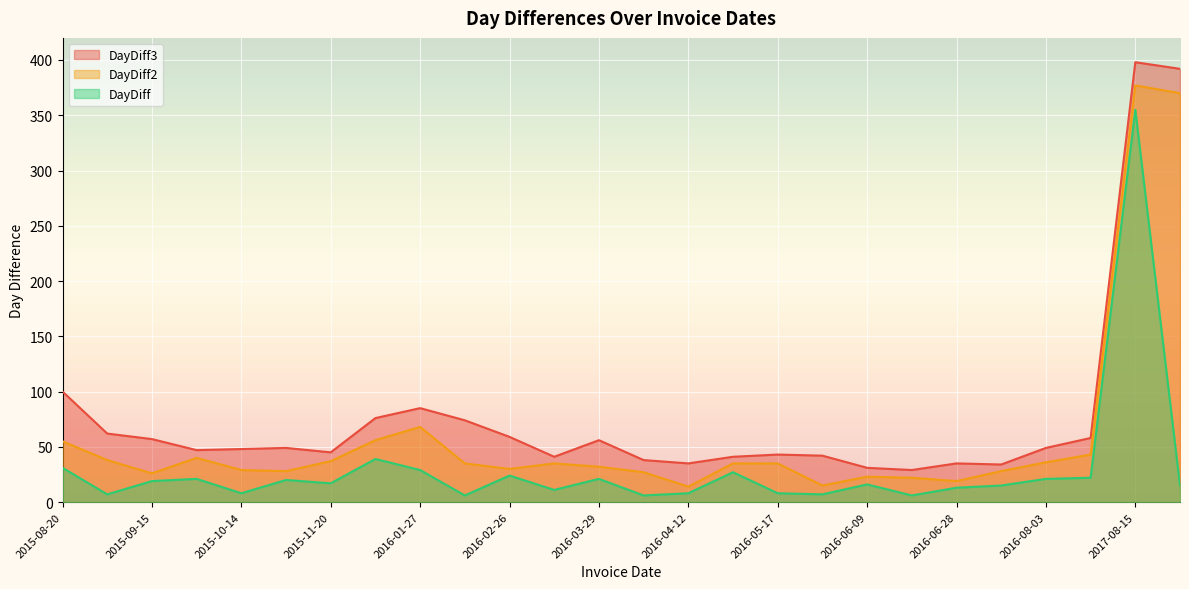

True or false: DayDiff and DayDiff2 intersect in this chart.

False